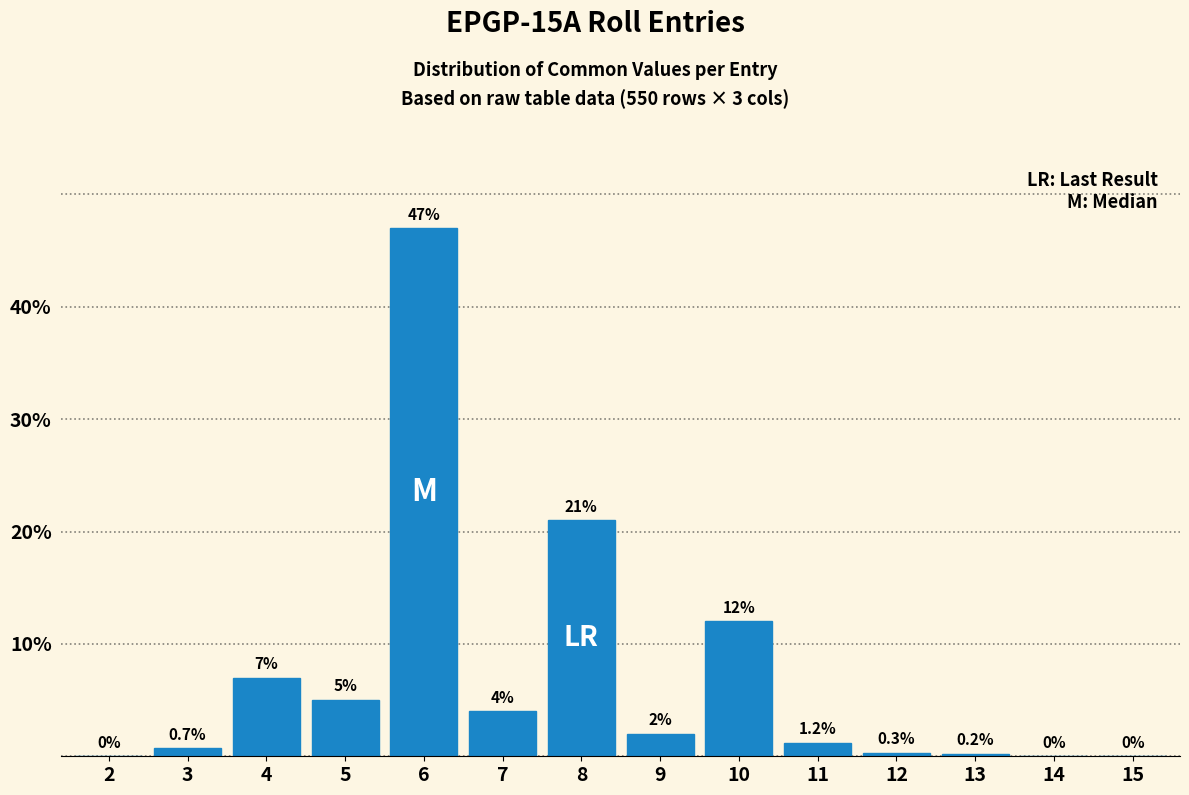

Reading left to right, what are all the values shown in this chart?

2=0.0	3=0.7	4=7.0	5=5.0	6=47.0	7=4.0	8=21.0	9=2.0	10=12.0	11=1.2	12=0.3	13=0.2	14=0.0	15=0.0